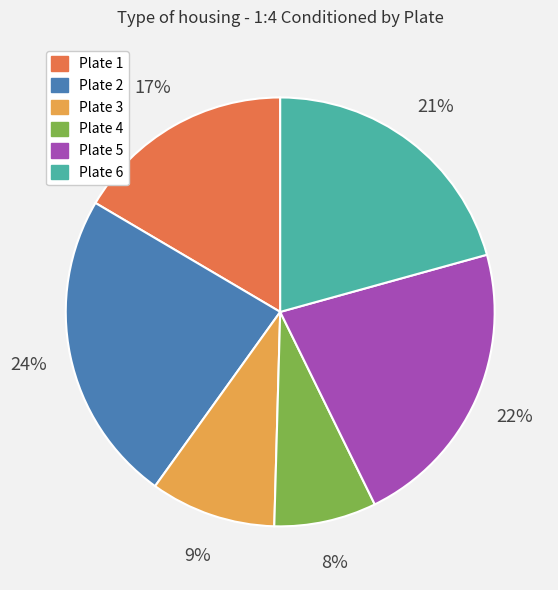

Does any single category account for the majority?

No